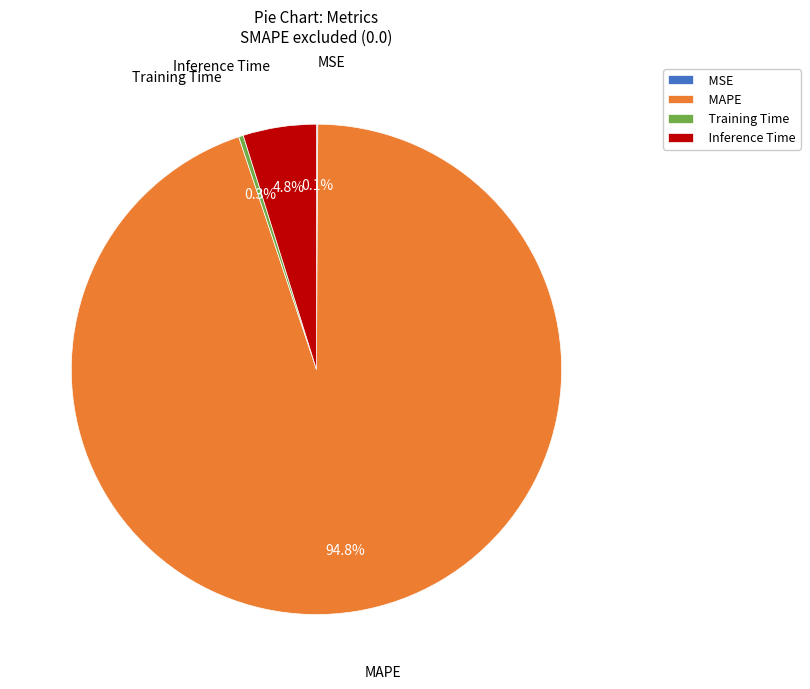

What is the majority slice?

MAPE